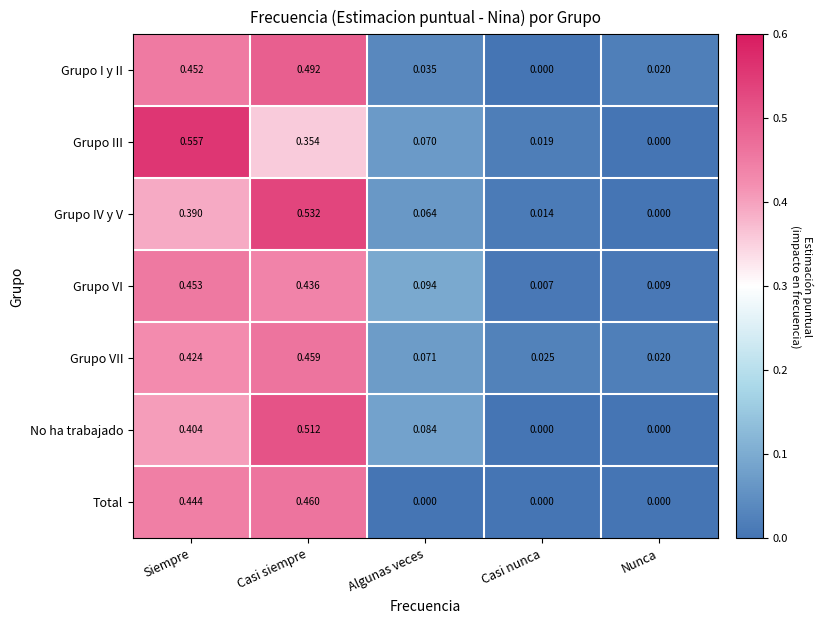

Is the value of Grupo III at Casi nunca greater than the value of Grupo VII at Siempre?

No